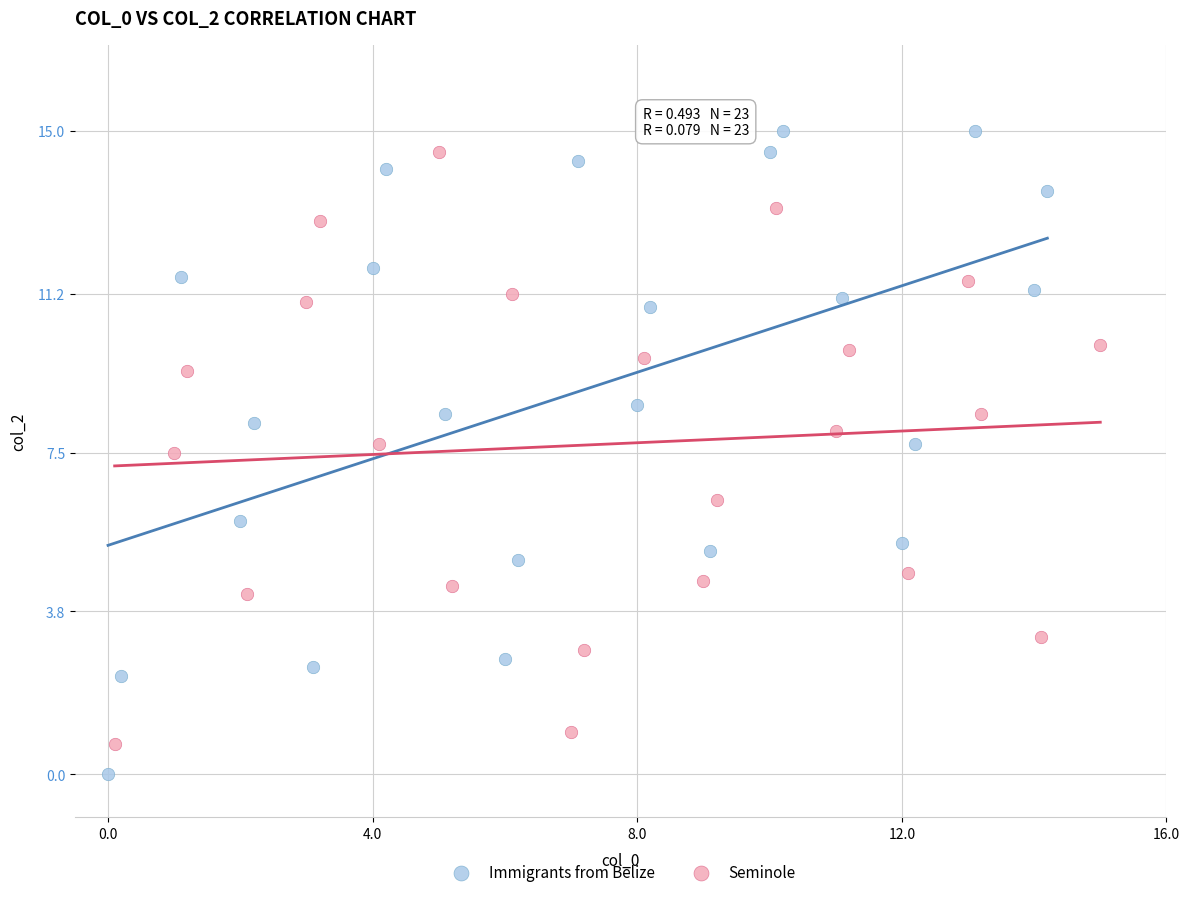

Which series reaches the maximum Y coordinate?

Immigrants from Belize